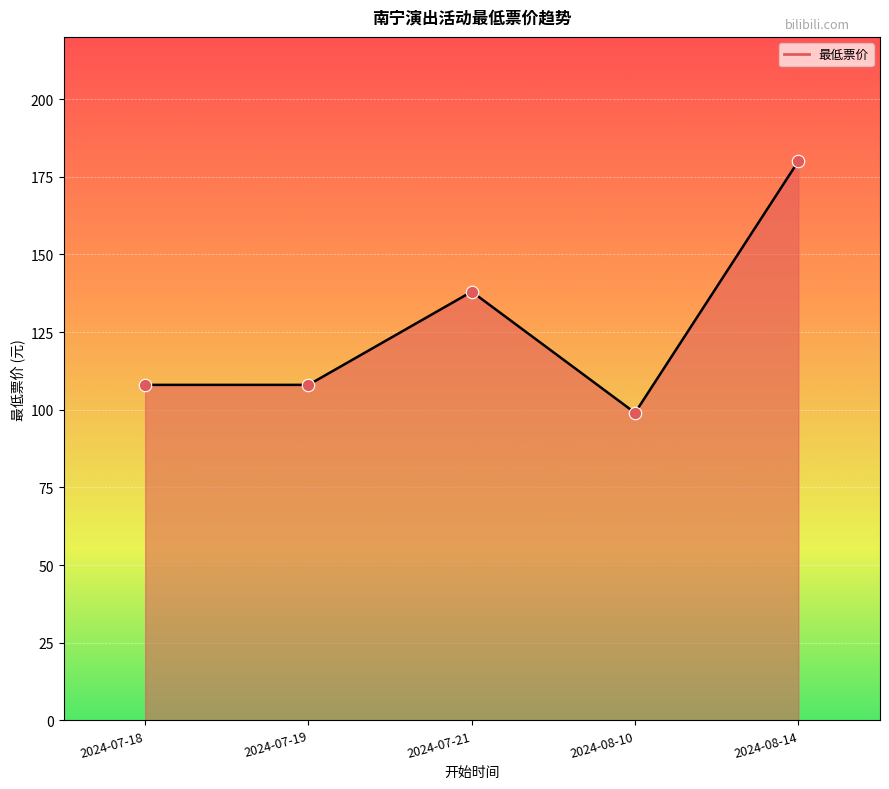

What is the change in value from 2024-07-19 to 2024-08-10?

-9